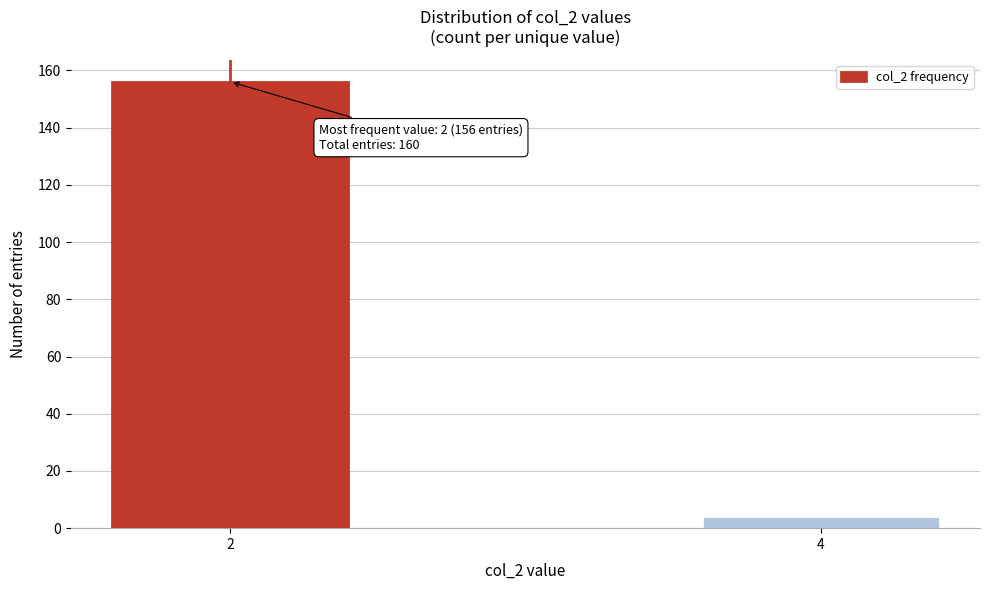

Reading left to right, list all the values displayed in this chart.

2=156	4=4